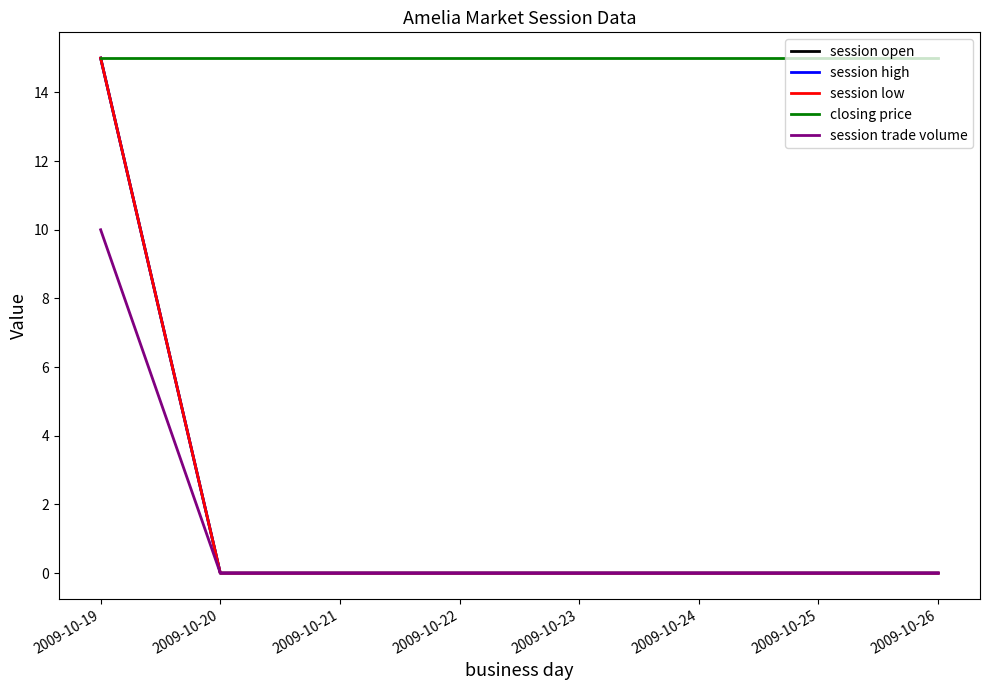

What is the average value of the session open series?

2